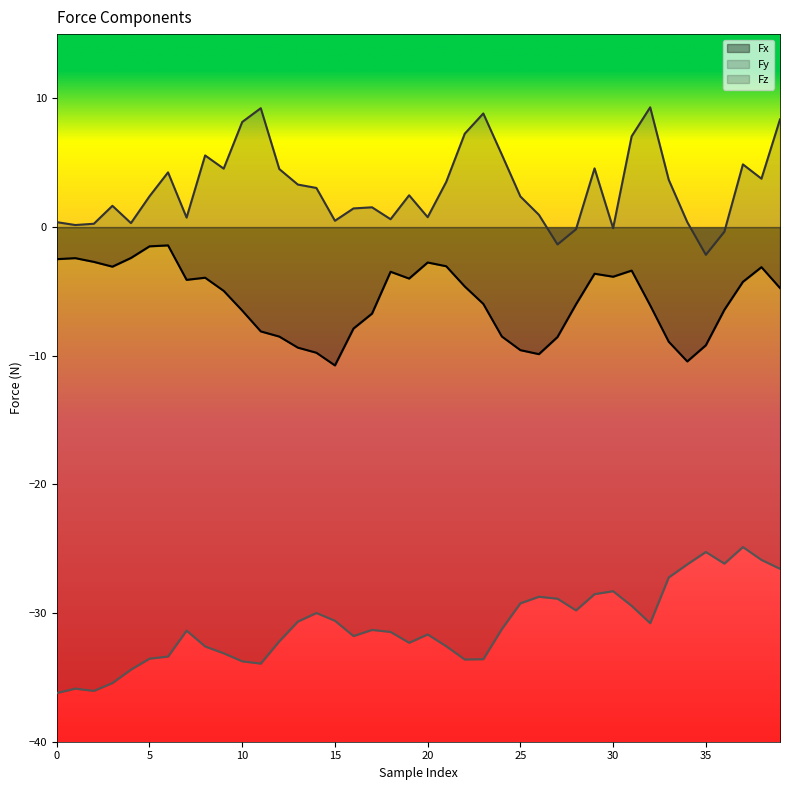

Reading left to right, extract all data points from this chart.

Fx: 0=-2.5	1=-2.4	2=-2.7	3=-3.1	4=-2.4	5=-1.5	6=-1.4	7=-4.1	8=-3.9	9=-5.0	10=-6.5	11=-8.1	12=-8.5	13=-9.4	14=-9.8	15=-10.8	16=-7.9	17=-6.7	18=-3.5	19=-4.0	20=-2.8	21=-3.0	22=-4.6	23=-6.0	24=-8.5	25=-9.6	26=-9.9	27=-8.5	28=-6.0	29=-3.6	30=-3.9	31=-3.4	32=-6.1	33=-8.9	34=-10.4	35=-9.2	36=-6.4	37=-4.3	38=-3.1	39=-4.7
Fy: 0=0.4	1=0.2	2=0.3	3=1.7	4=0.3	5=2.4	6=4.3	7=0.7	8=5.6	9=4.5	10=8.2	11=9.2	12=4.5	13=3.3	14=3.0	15=0.5	16=1.5	17=1.5	18=0.6	19=2.5	20=0.8	21=3.5	22=7.3	23=8.8	24=5.6	25=2.4	26=1.0	27=-1.3	28=-0.2	29=4.6	30=-0.1	31=7.1	32=9.3	33=3.7	34=0.4	35=-2.2	36=-0.4	37=4.9	38=3.8	39=8.4
Fz: 0=-36.2	1=-35.9	2=-36.0	3=-35.4	4=-34.4	5=-33.5	6=-33.4	7=-31.4	8=-32.6	9=-33.1	10=-33.8	11=-33.9	12=-32.2	13=-30.7	14=-30.0	15=-30.6	16=-31.8	17=-31.3	18=-31.5	19=-32.3	20=-31.7	21=-32.6	22=-33.6	23=-33.6	24=-31.2	25=-29.2	26=-28.7	27=-28.9	28=-29.8	29=-28.5	30=-28.3	31=-29.4	32=-30.8	33=-27.2	34=-26.2	35=-25.3	36=-26.2	37=-24.9	38=-25.9	39=-26.6